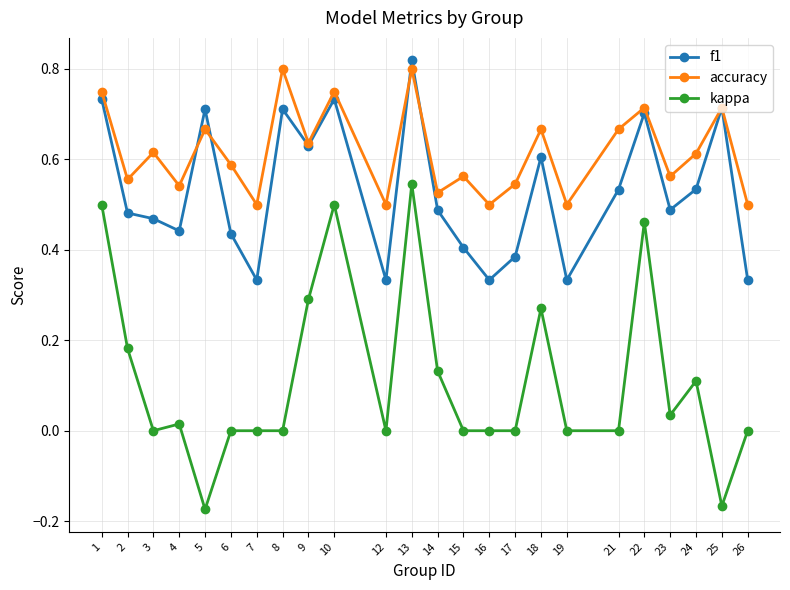

List the series in order of their overall mean, highest first.

accuracy, f1, kappa